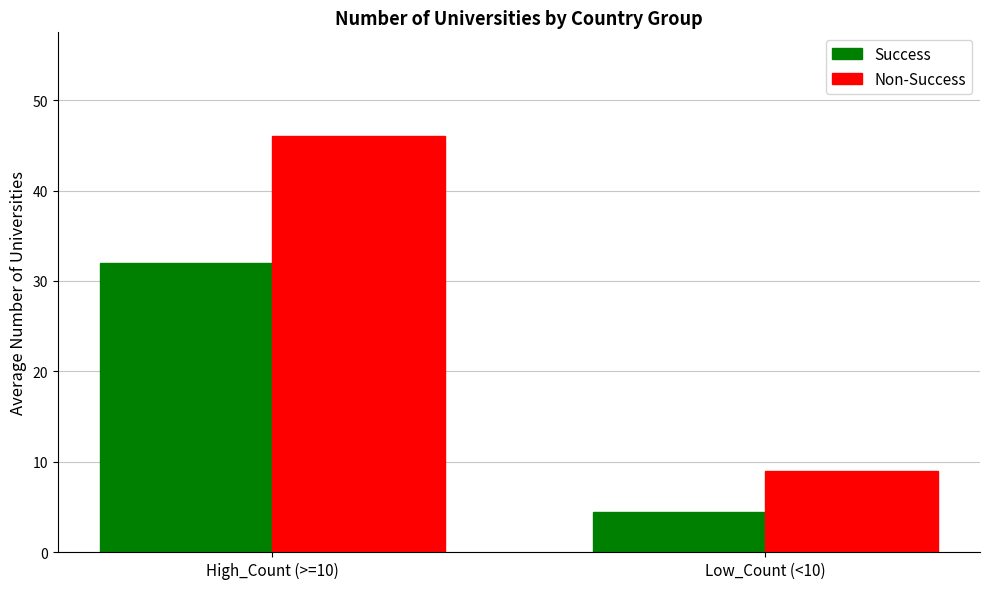

Reading left to right, transcribe all the data shown in this chart.

Success: High_Count (>=10)=32.0	Low_Count (<10)=4.5
Non-Success: High_Count (>=10)=46.0	Low_Count (<10)=9.0